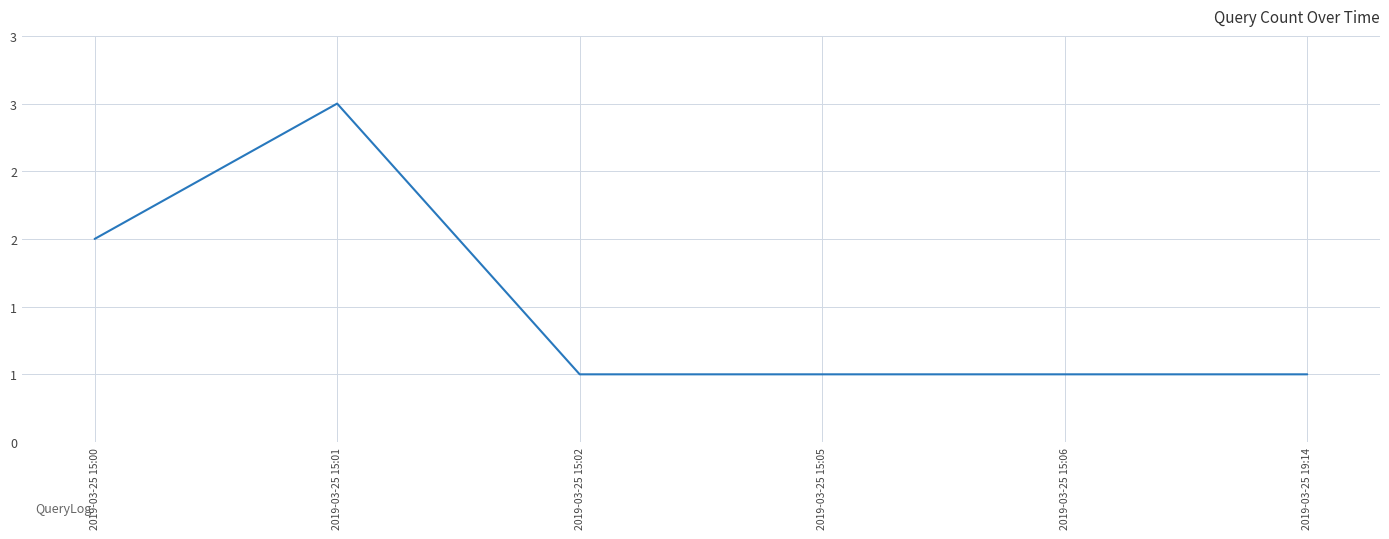

Does the chart have visible grid lines?

Yes